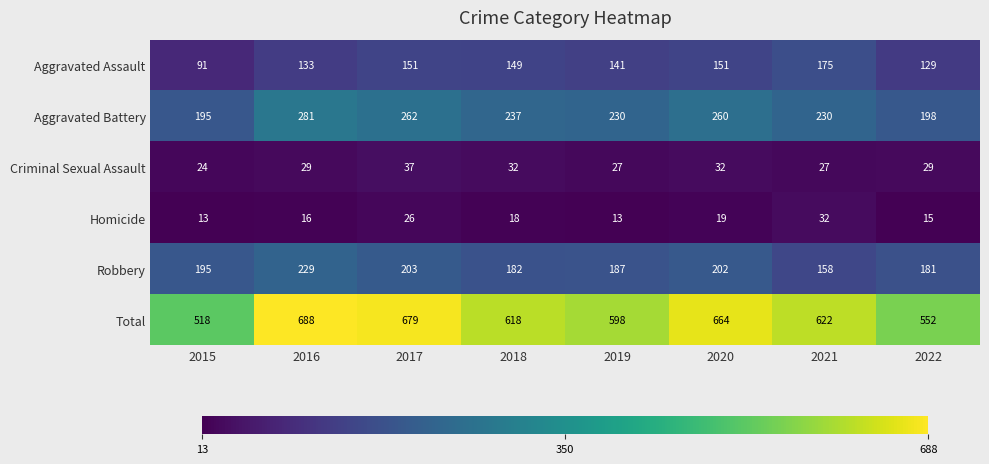

What is the sum of the Criminal Sexual Assault values at 2017 and 2022?

66